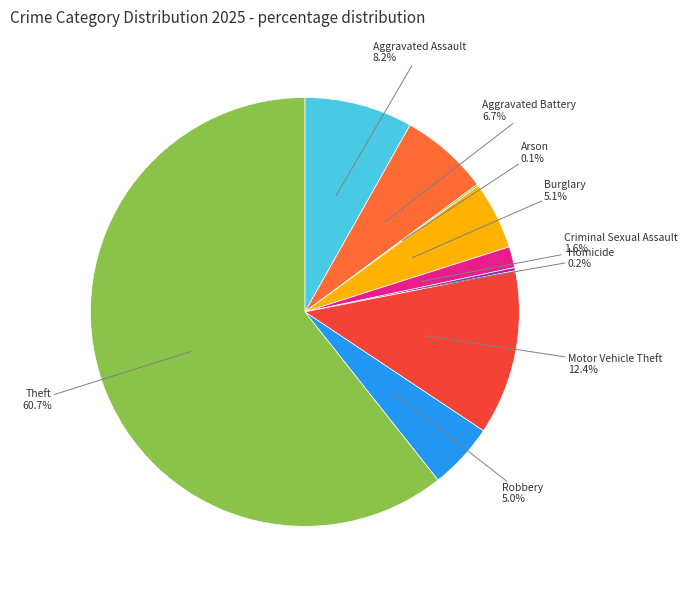

Is Theft the majority of the pie?

Yes